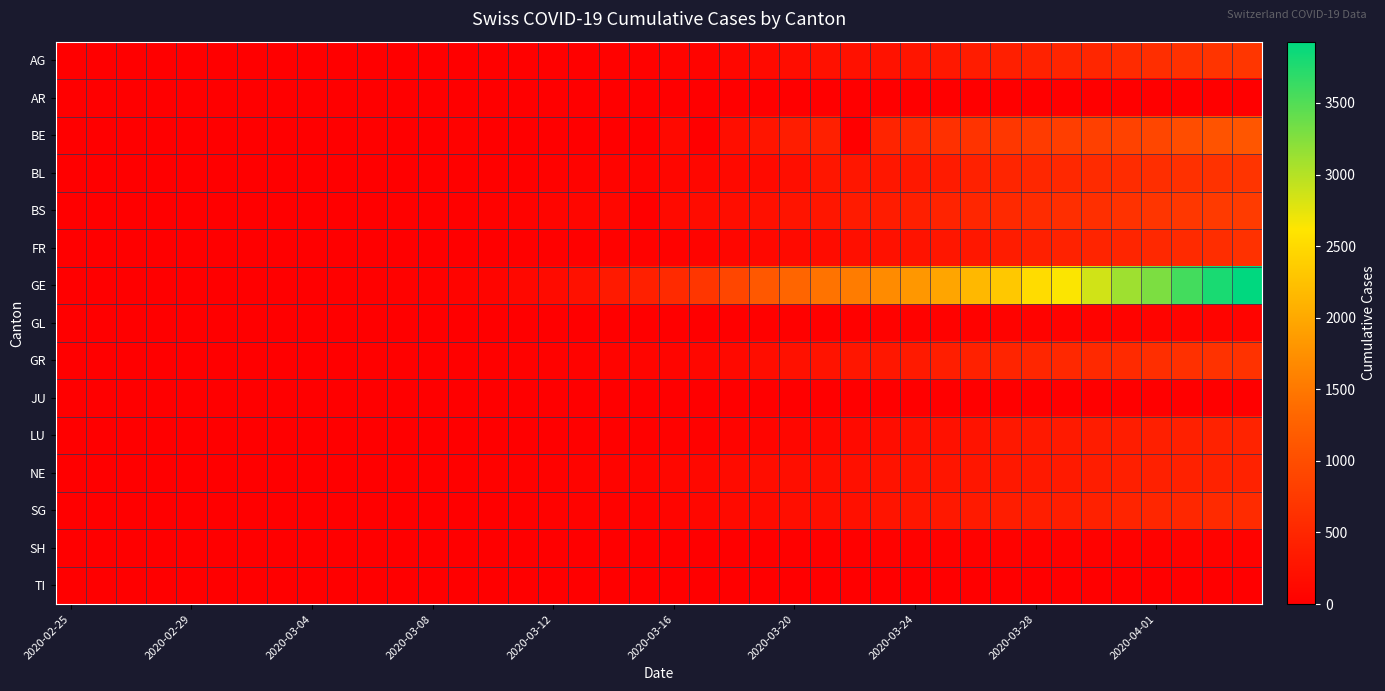

At which category does the chart reach its minimum across all series?

2020-02-25